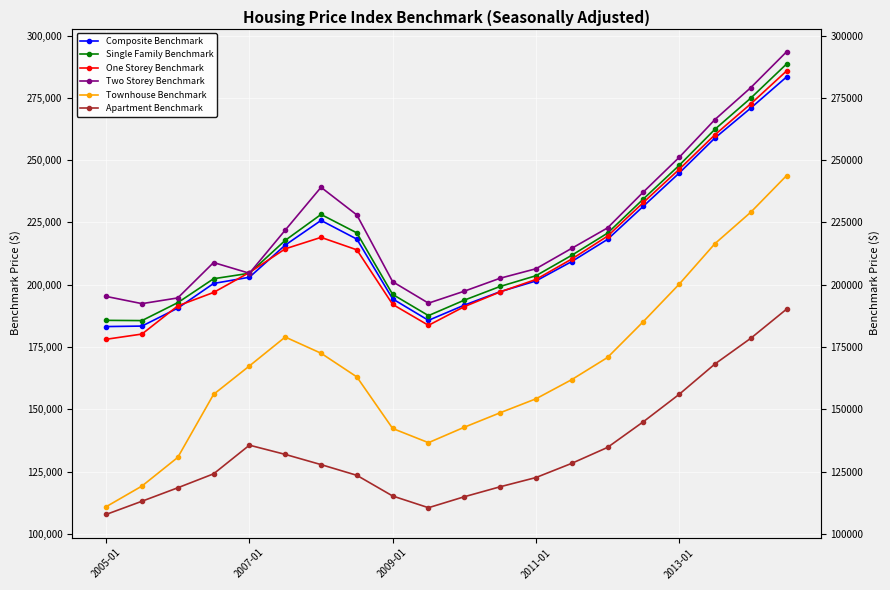

What is the sum of all Composite Benchmark values?

4308200